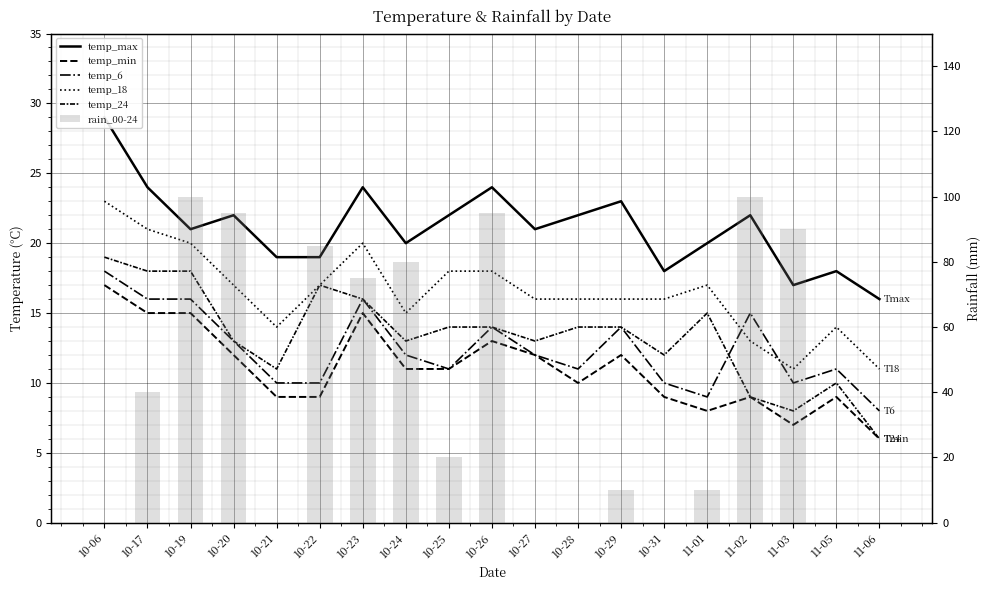

What is the label of the 1st bar from the left?

10-06